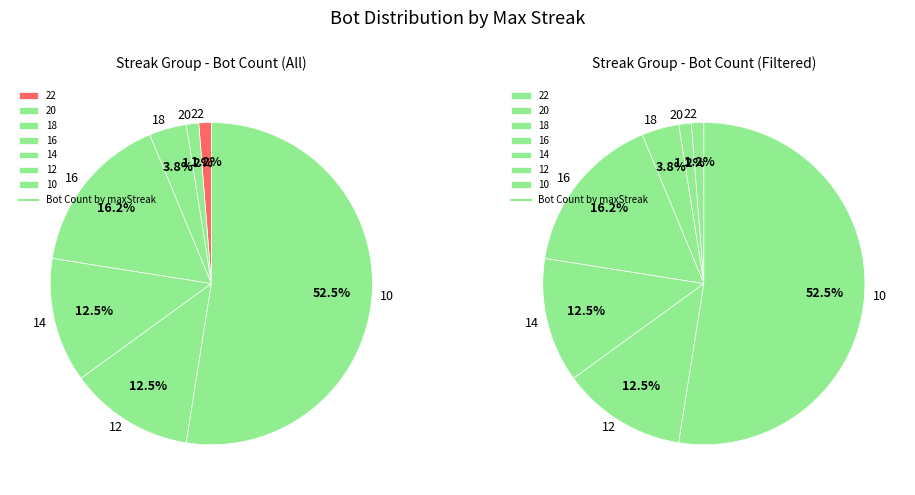

Between 22 and 18, which series saw the biggest shift?

maxStreak